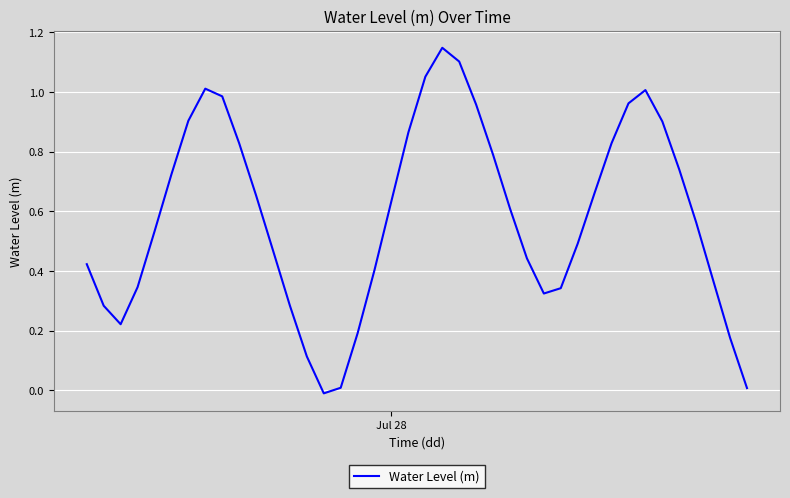

What is the difference between the maximum and minimum values?

1.2